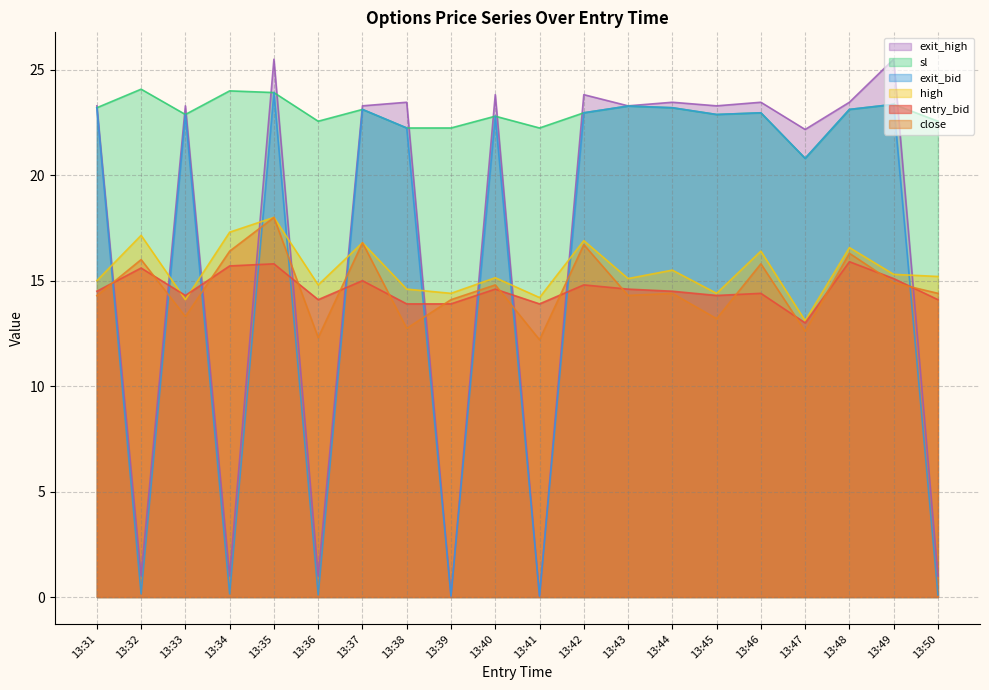

At which label is entry_bid closest to 14?

13:36